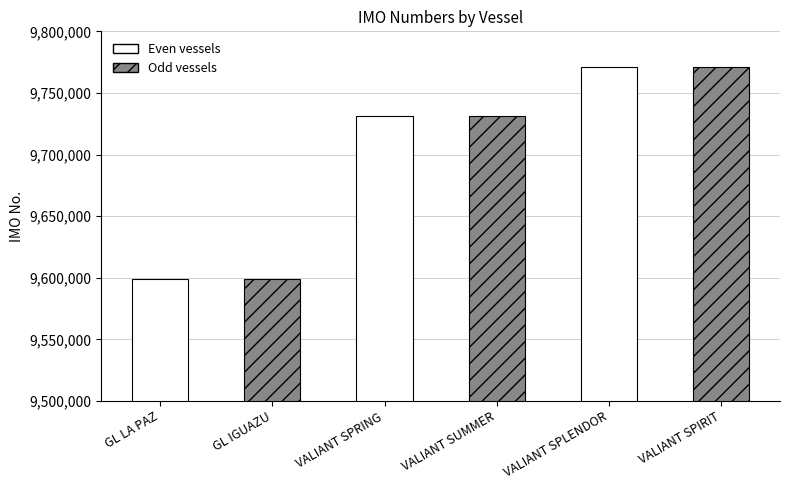

The chart shows a value of 9599200 at GL IGUAZU. True or false?

True